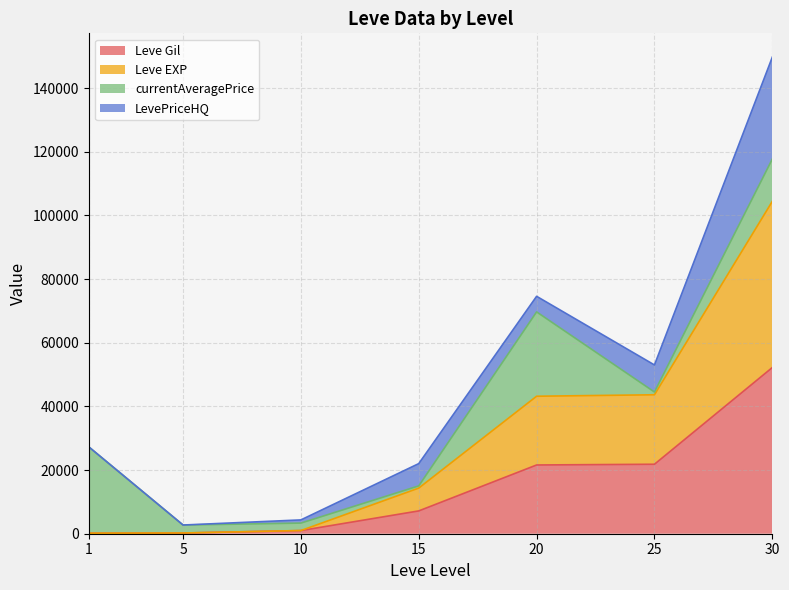

Is the value of Leve EXP at 5 greater than the value of Leve Gil at 20?

No